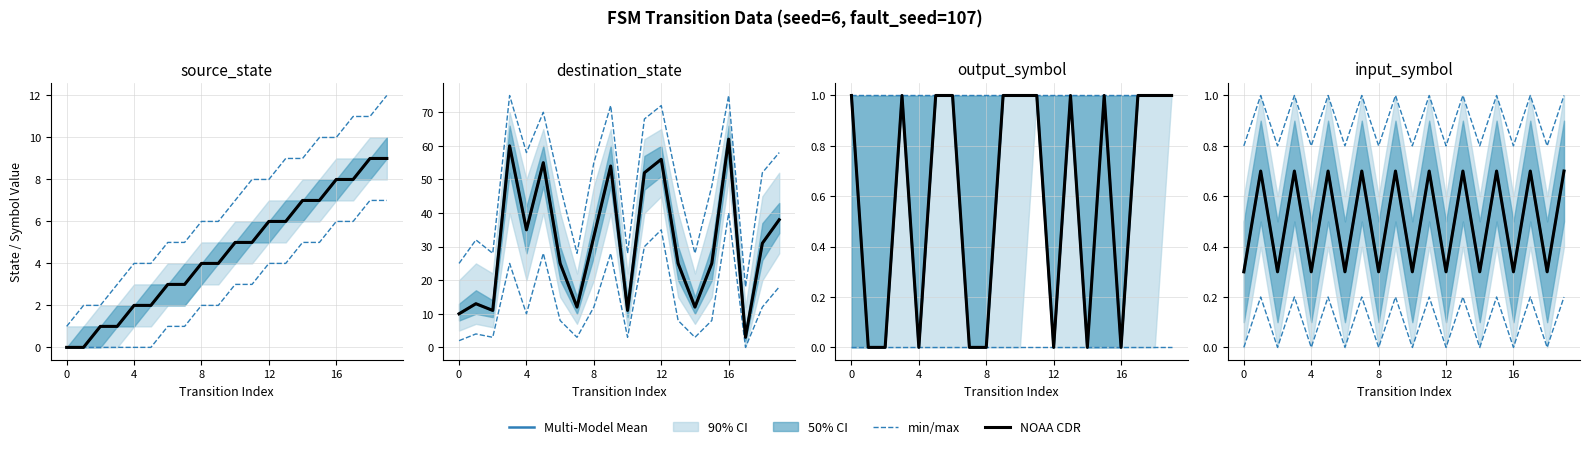

True or false: Multi-Model Mean and min/max cross at least once.

False